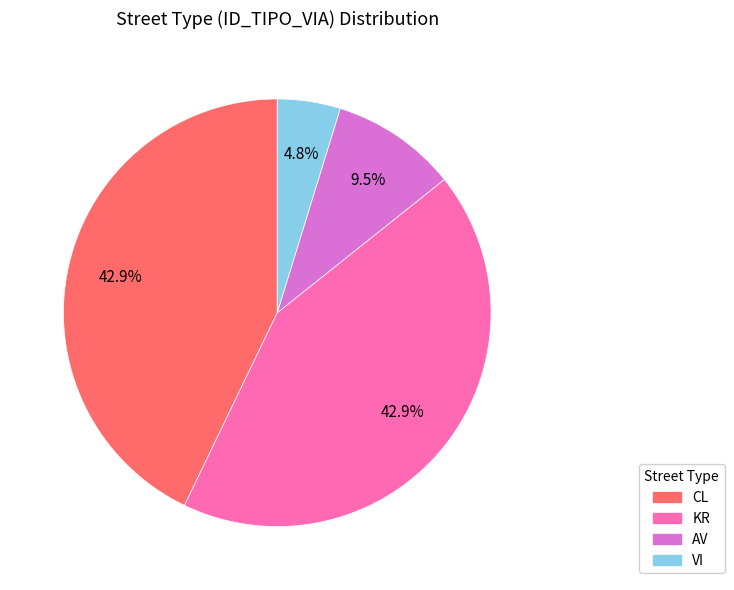

Do AV and CL together represent more than half of the pie?

Yes